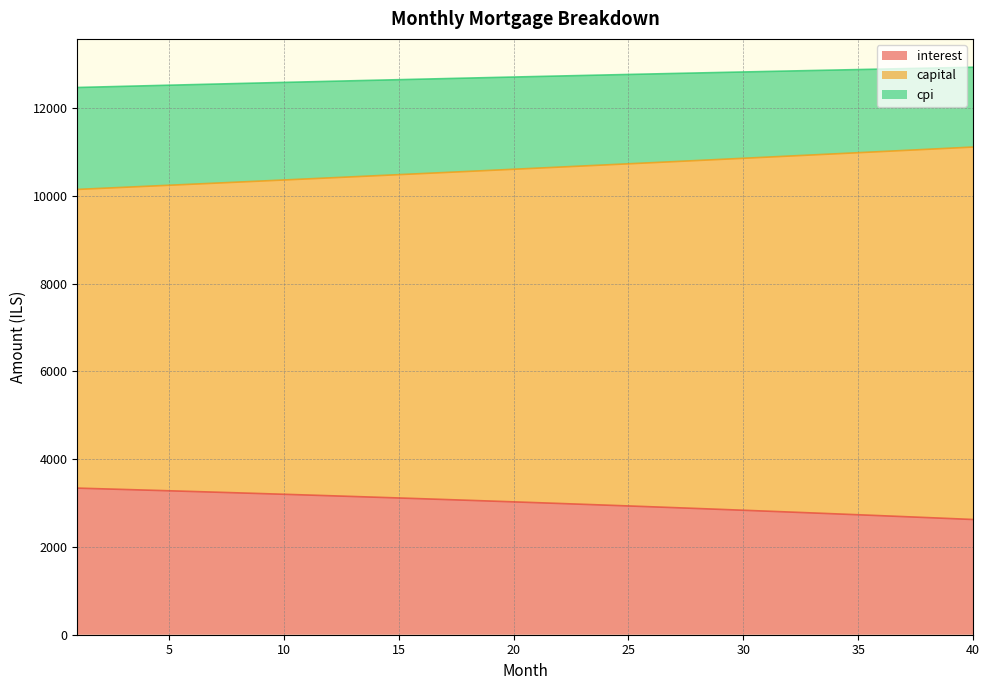

What is the smallest value displayed?

2625.9